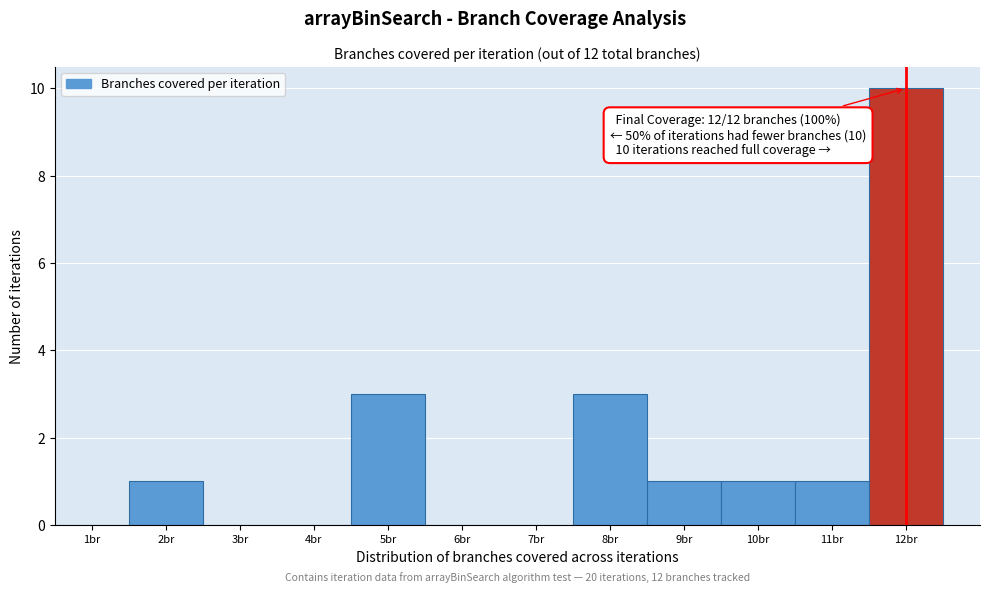

Which range on the x-axis has the tallest bar?

11.5 to 12.5